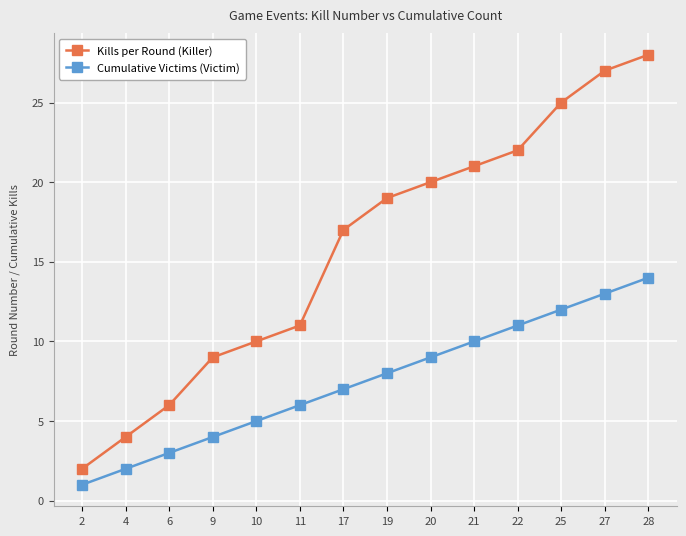

Between 19 and 28, which series saw the biggest shift?

Kills per Round (Killer)